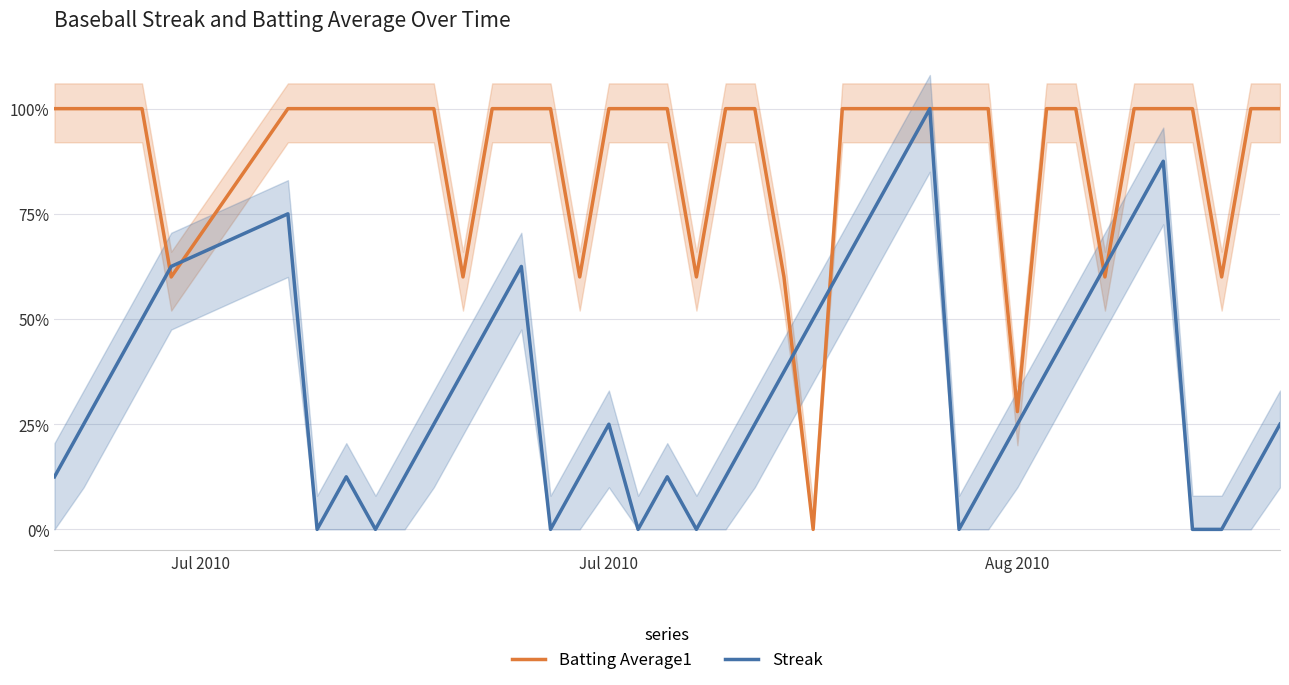

Which series ends up on top after the final intersection of Streak and Batting Average1?

Batting Average1